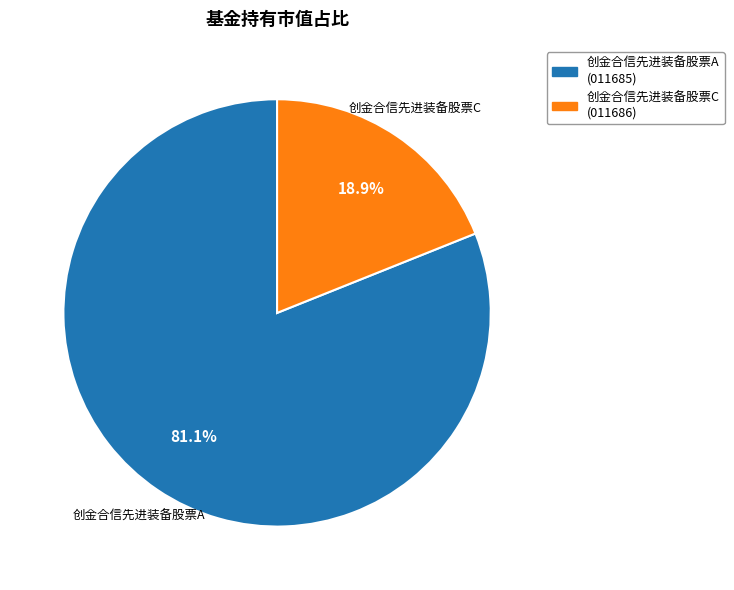

What percentage is the 创金合信先进装备股票A slice, to the nearest percent?

81%